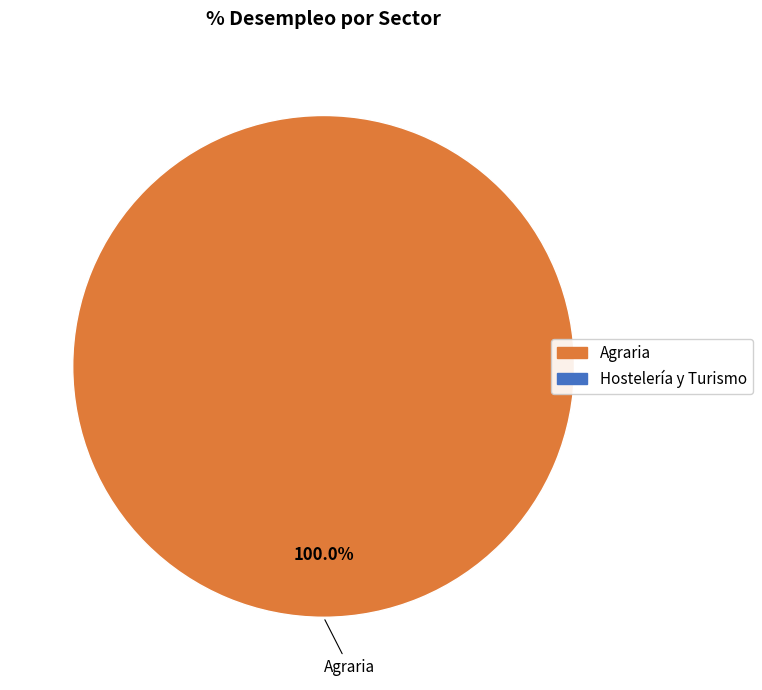

Is there any slice that represents more than half of the pie?

Yes